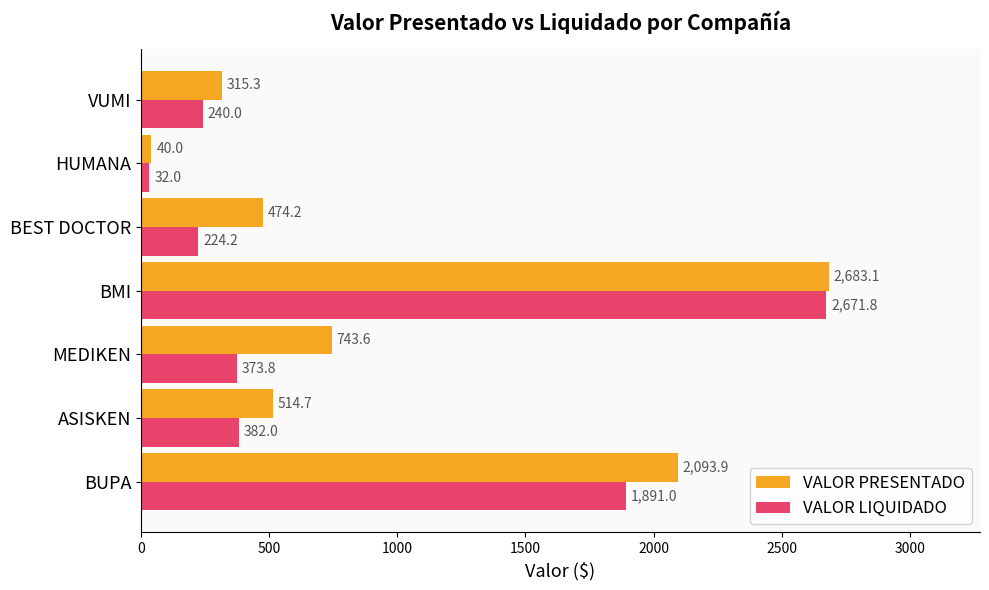

What is the difference between the maximum and second lowest values in the VALOR PRESENTADO series?

2367.8